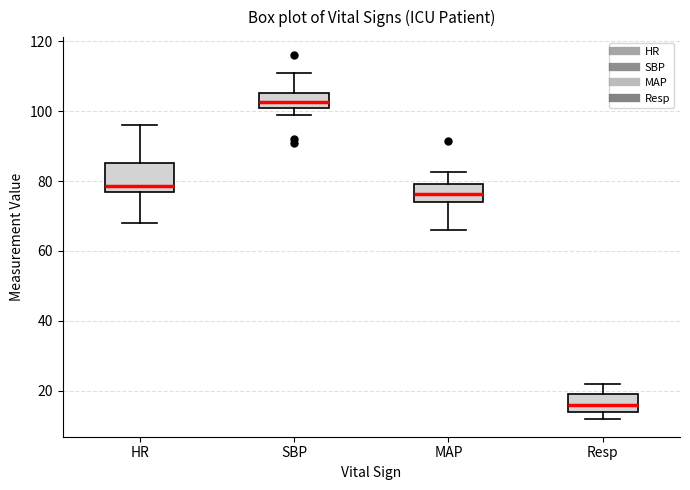

Where is the lower edge of the box for Resp on the y-axis? The values are not printed on the chart, so give them approximately, as read against the axis.

14